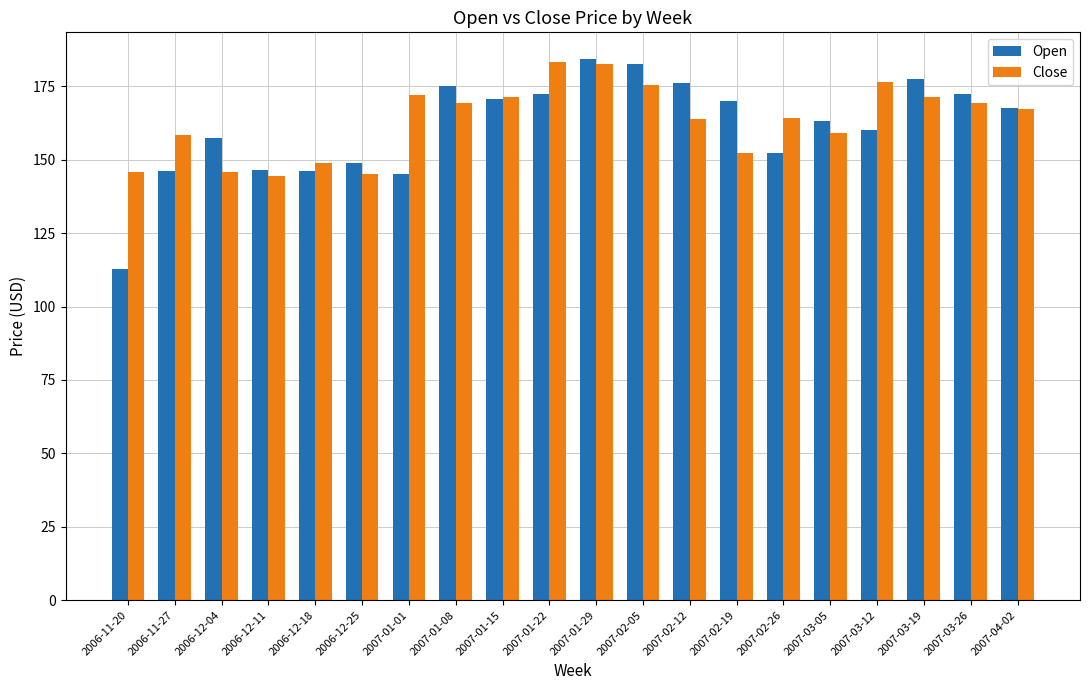

How many values in the Close series are below 167?

10